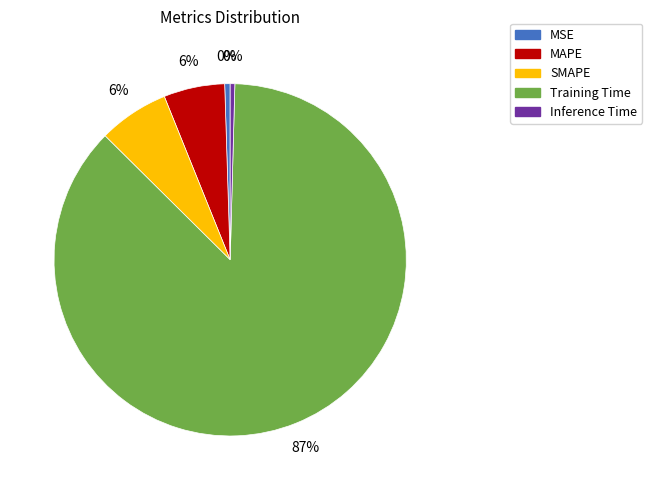

How many slices are in this pie chart?

5